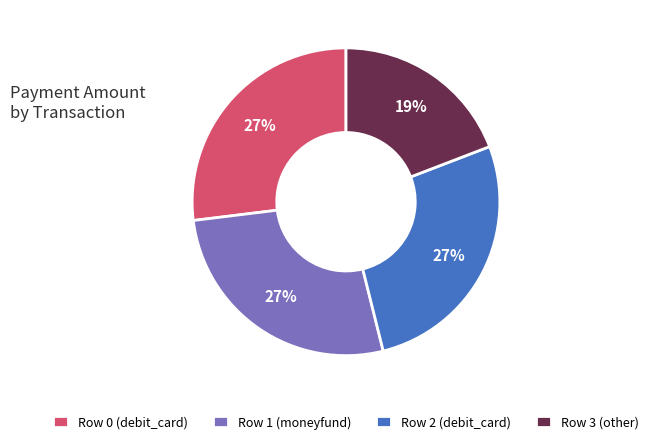

Is it true that Row 3 (other) is 19% of the pie?

True